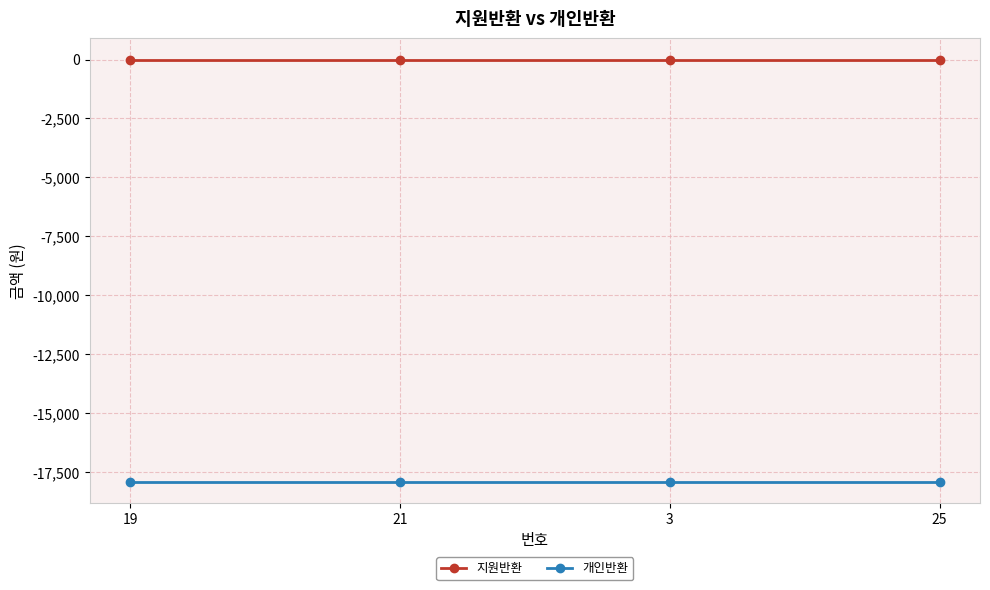

Is this an area chart (filled region under the line)?

No